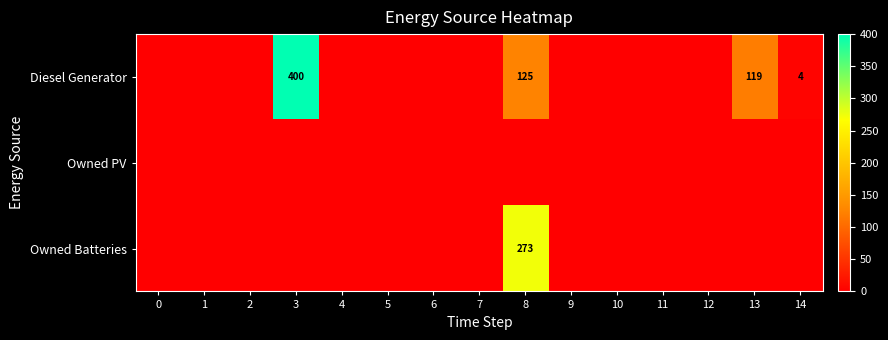

The value of Diesel Generator at 14 is 3. True or false?

False